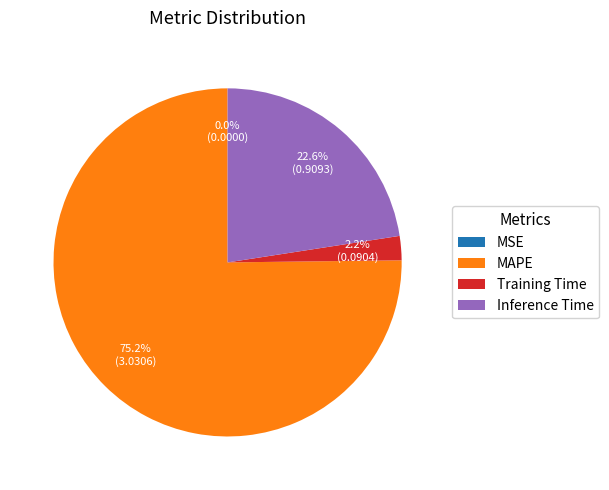

How much of the chart is everything except MAPE?

24.8%